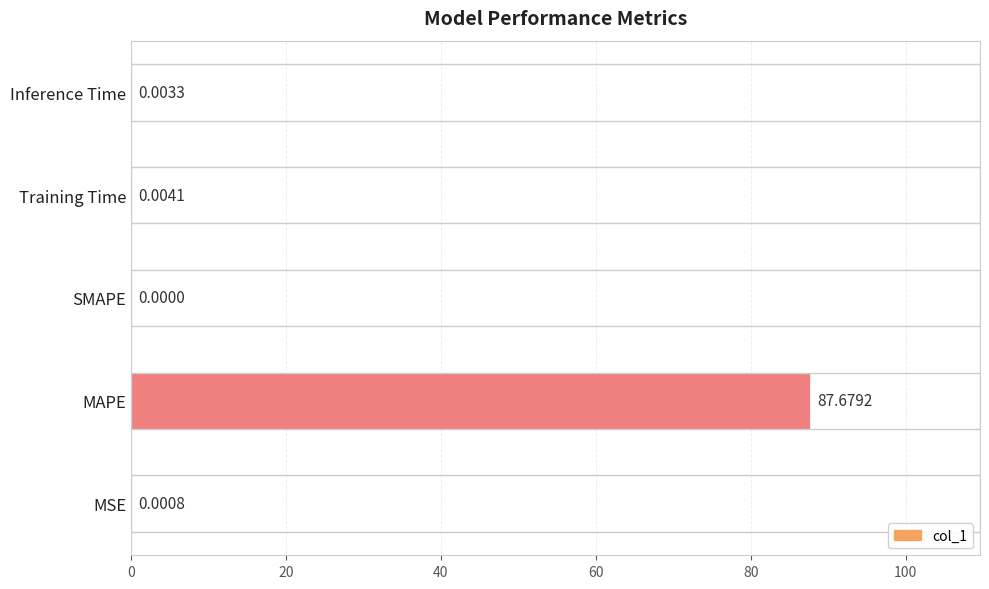

How many distinct data groups are displayed?

1